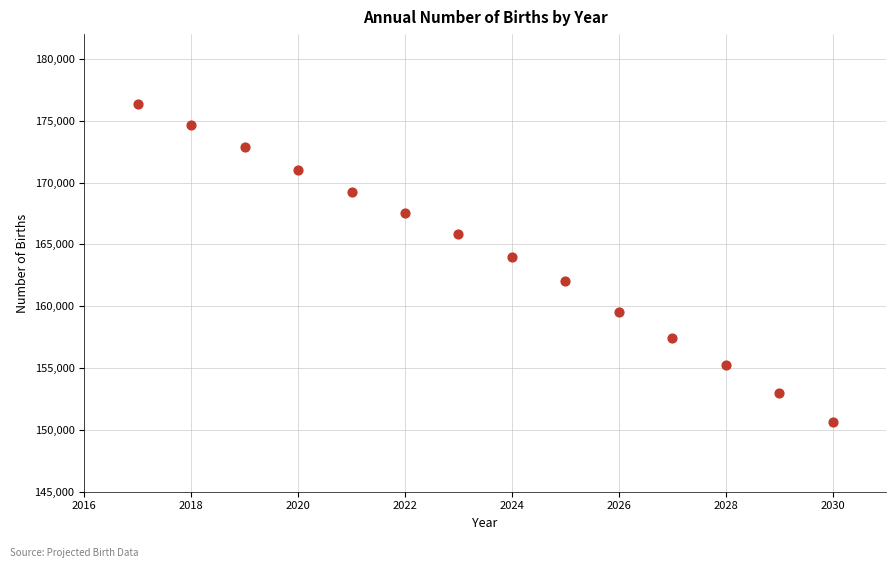

What Y value in the scatter plot is closest to 163513?

163993.4